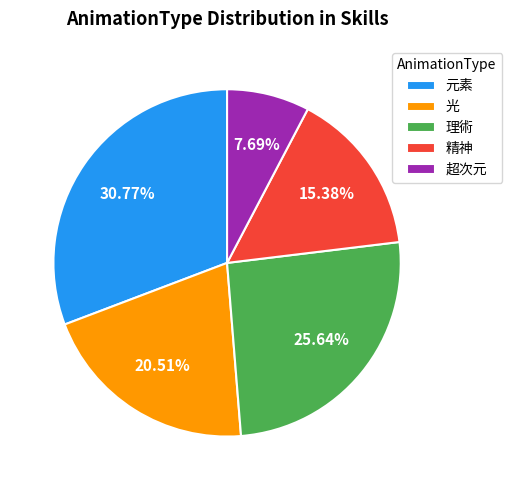

What percentage is NOT represented by 精神?

84.6%